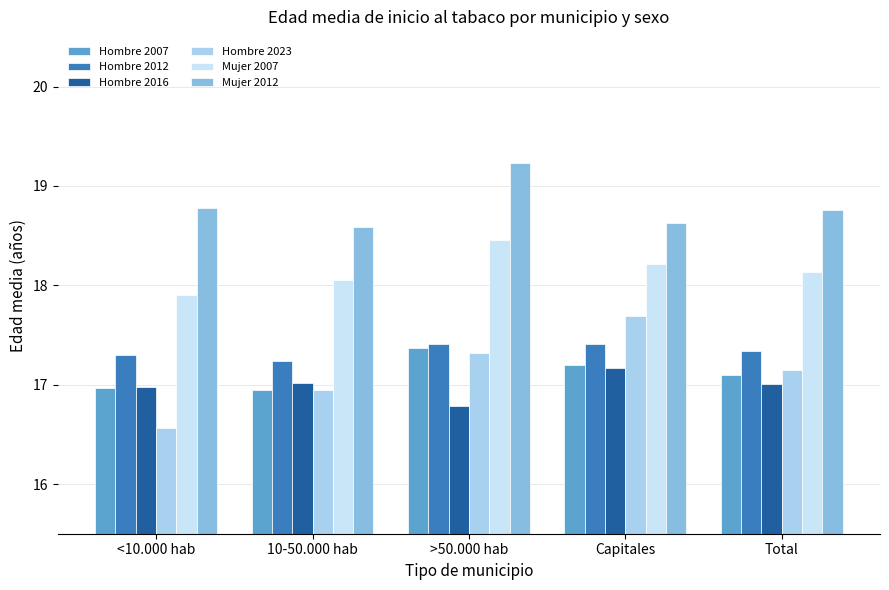

How many data points in Hombre 2016 are less than 17?

2